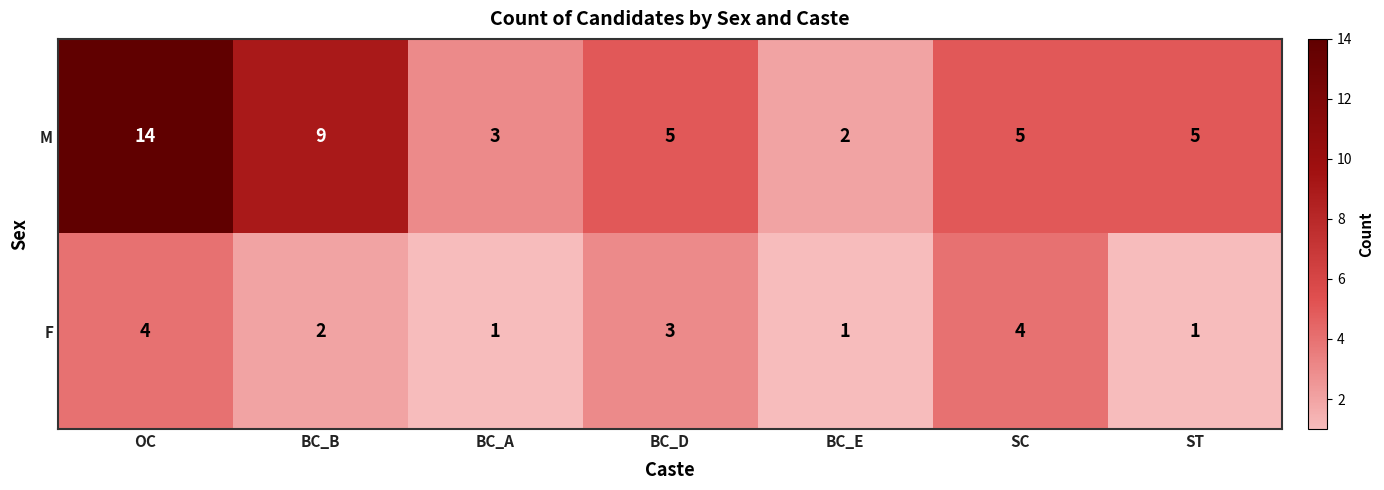

At how many categories does at least one series exceed 12?

1